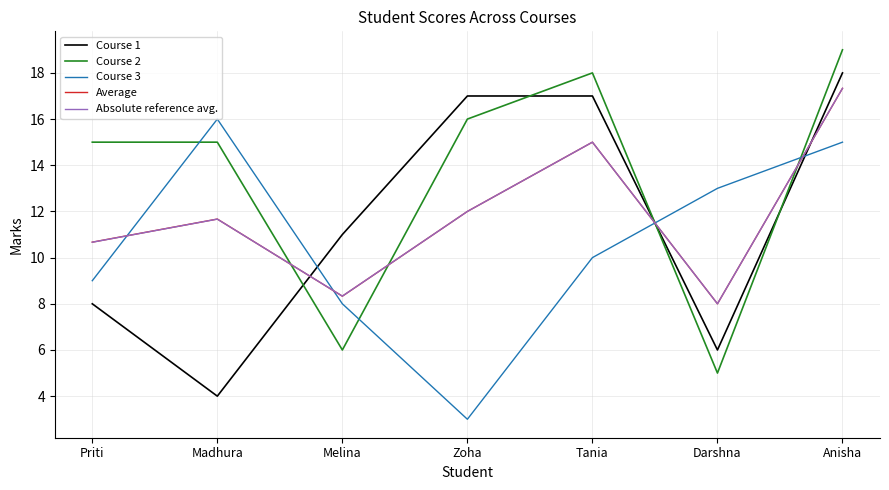

Reading left to right, transcribe all the data shown in this chart.

Course 1: Priti=8.0	Madhura=4.0	Melina=11.0	Zoha=17.0	Tania=17.0	Darshna=6.0	Anisha=18.0
Course 2: Priti=15.0	Madhura=15.0	Melina=6.0	Zoha=16.0	Tania=18.0	Darshna=5.0	Anisha=19.0
Course 3: Priti=9.0	Madhura=16.0	Melina=8.0	Zoha=3.0	Tania=10.0	Darshna=13.0	Anisha=15.0
Average: Priti=10.7	Madhura=11.7	Melina=8.3	Zoha=12.0	Tania=15.0	Darshna=8.0	Anisha=17.3
Absolute reference avg.: Priti=10.7	Madhura=11.7	Melina=8.3	Zoha=12.0	Tania=15.0	Darshna=8.0	Anisha=17.3